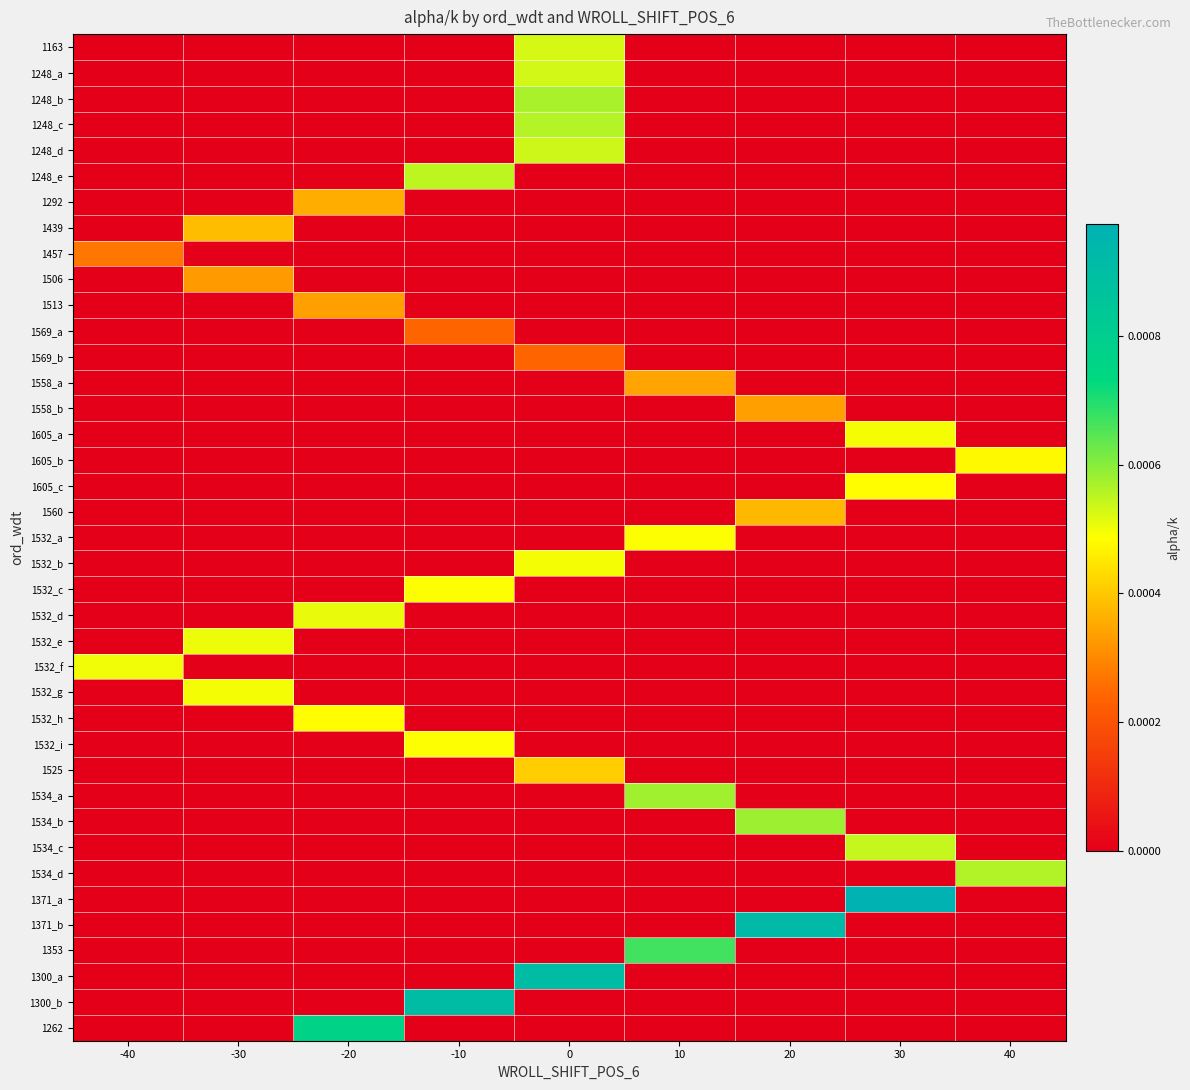

Between 20 and -30, which is larger?

20